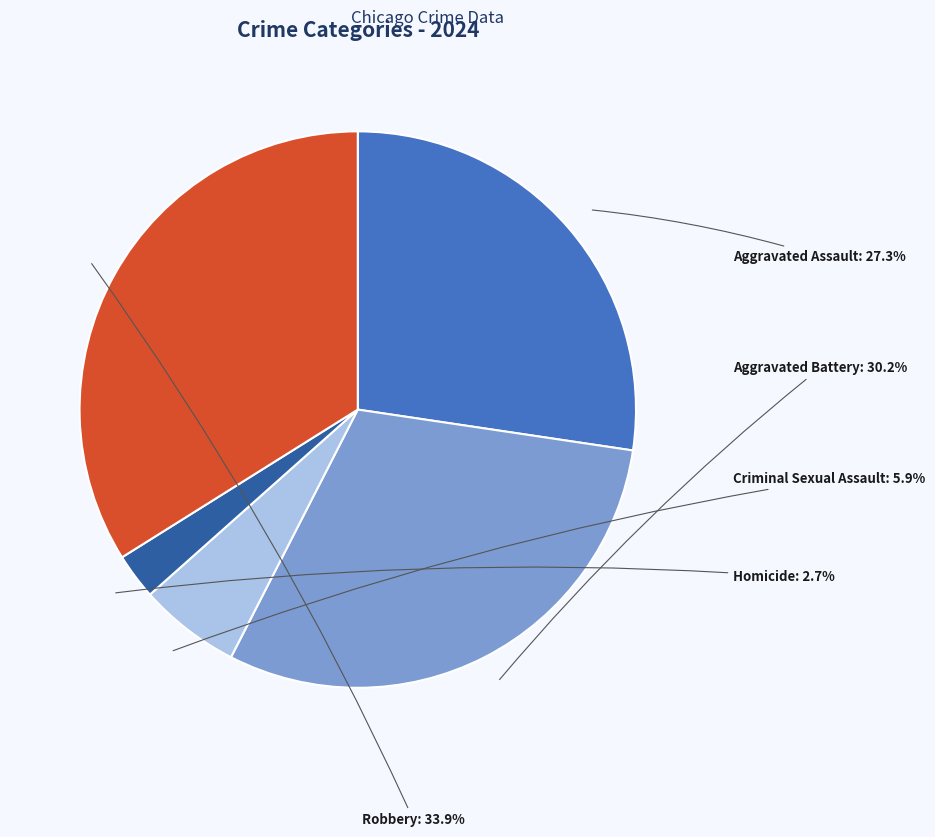

Does Homicide represent more than half of the total?

No